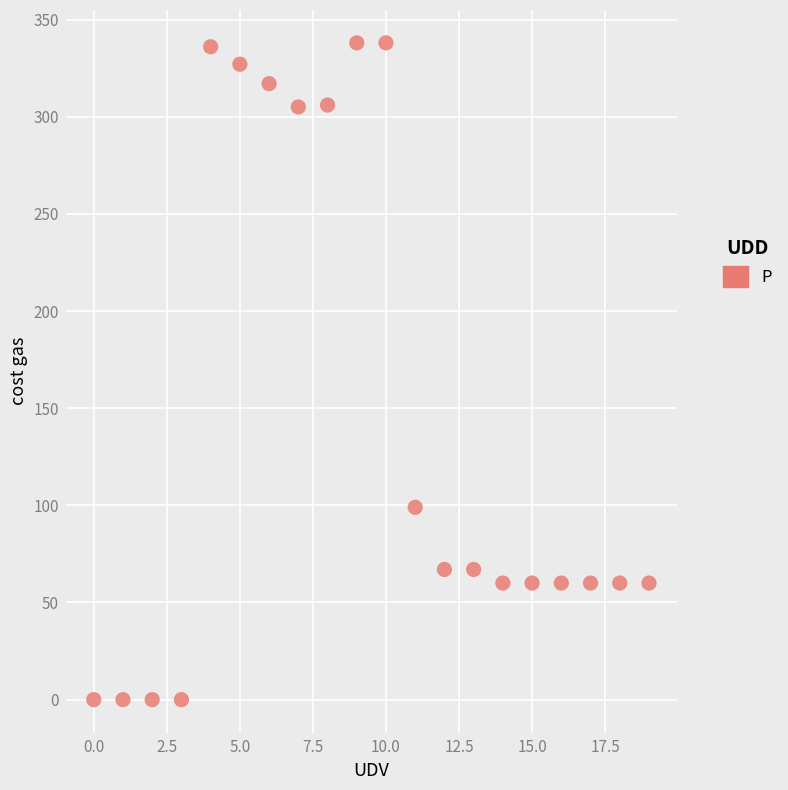

What Y value in the scatter plot is closest to 169?

99